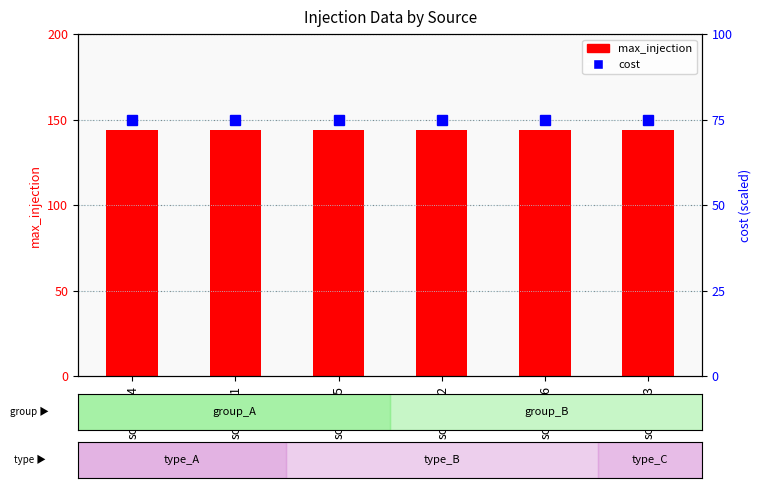

The cost series shows 27.8 at source_1. True or false?

False